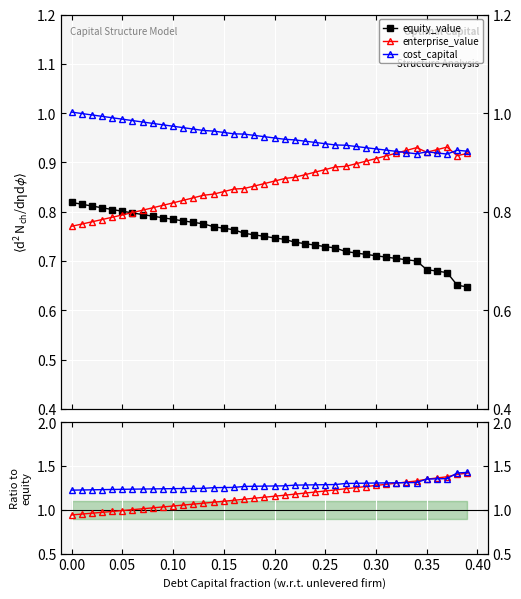

At how many categories does at least one series exceed 0?

40